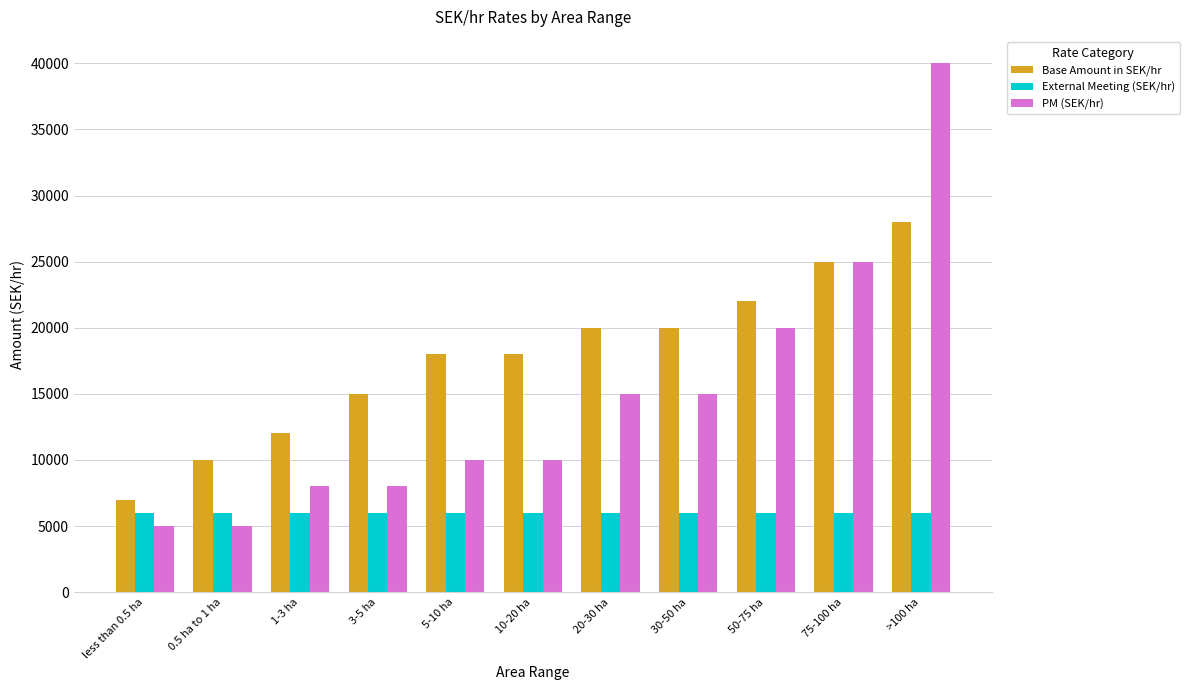

What is the lowest value of the External Meeting (SEK/hr) series?

6000